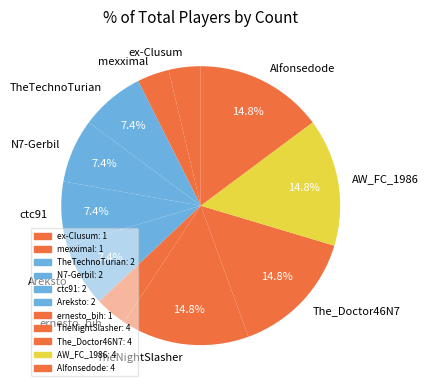

What percentage do Alfonsedode and N7-Gerbil together represent?

22.2%